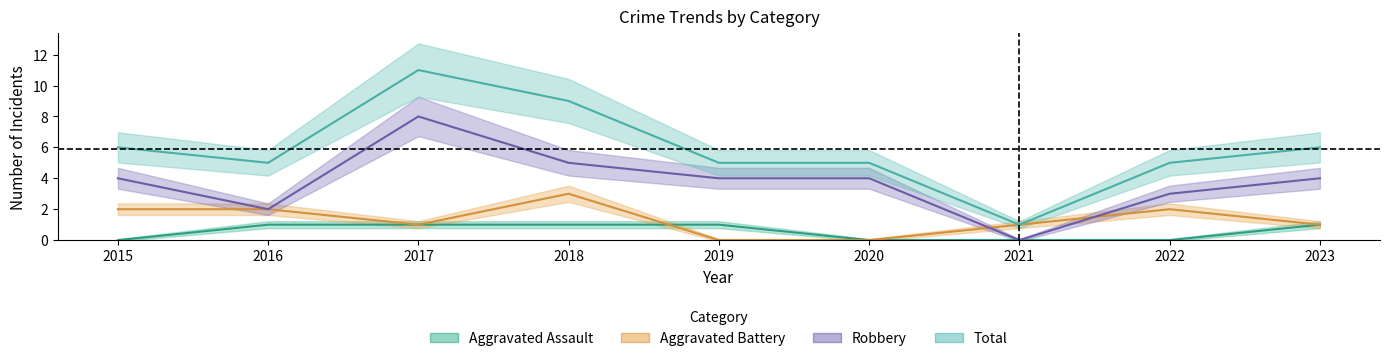

Which series changed the most between 2015 and 2019?

Aggravated Battery